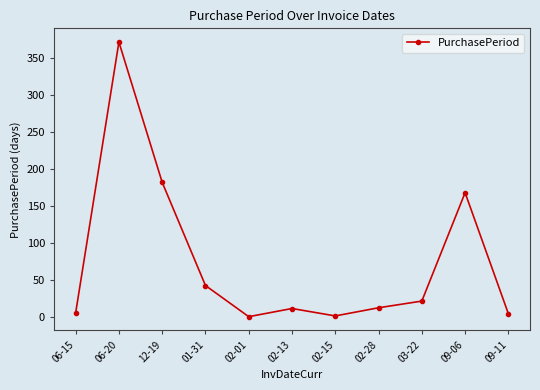

What position from the right is 09-11?

1